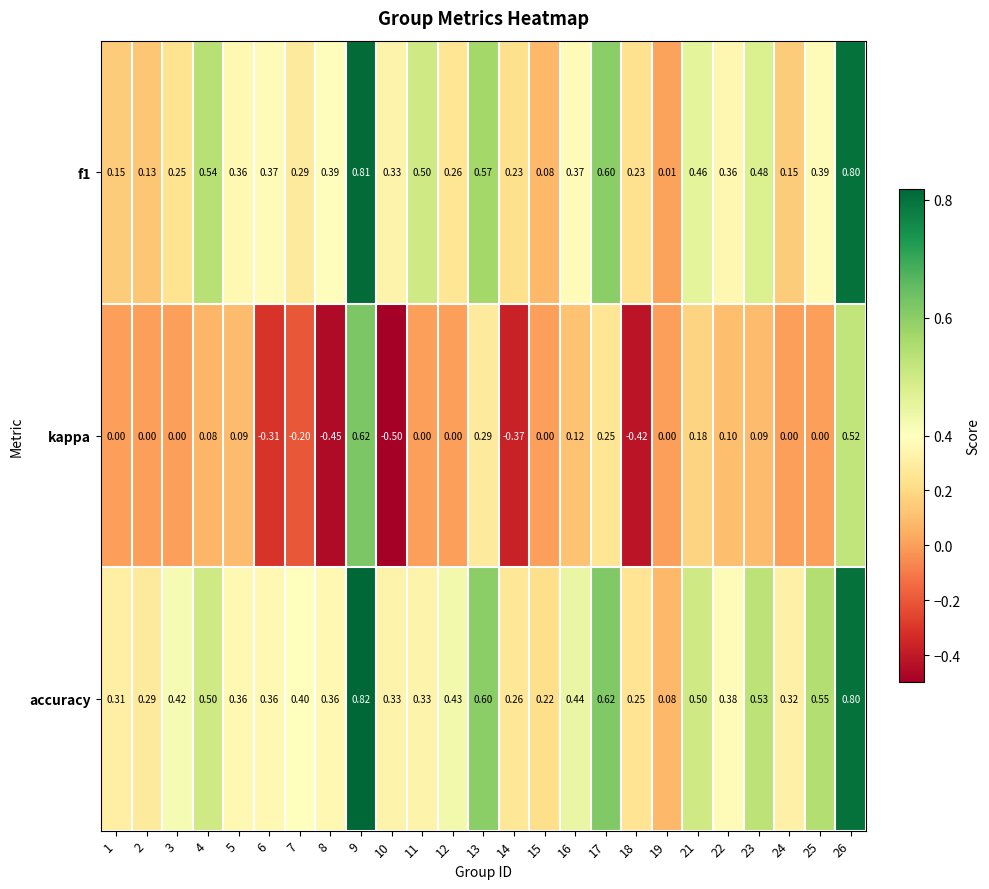

What is the total value across all series at 4?

1.1